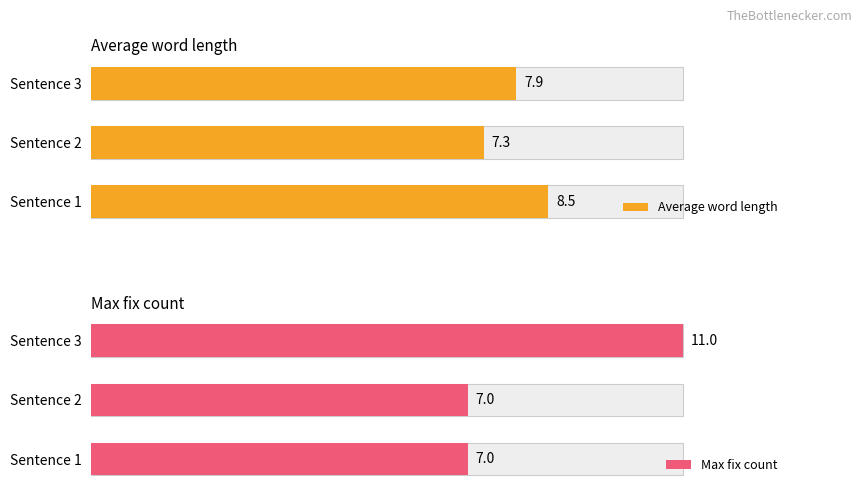

List the series in order of their overall mean, lowest first.

Average word length, Max fix count